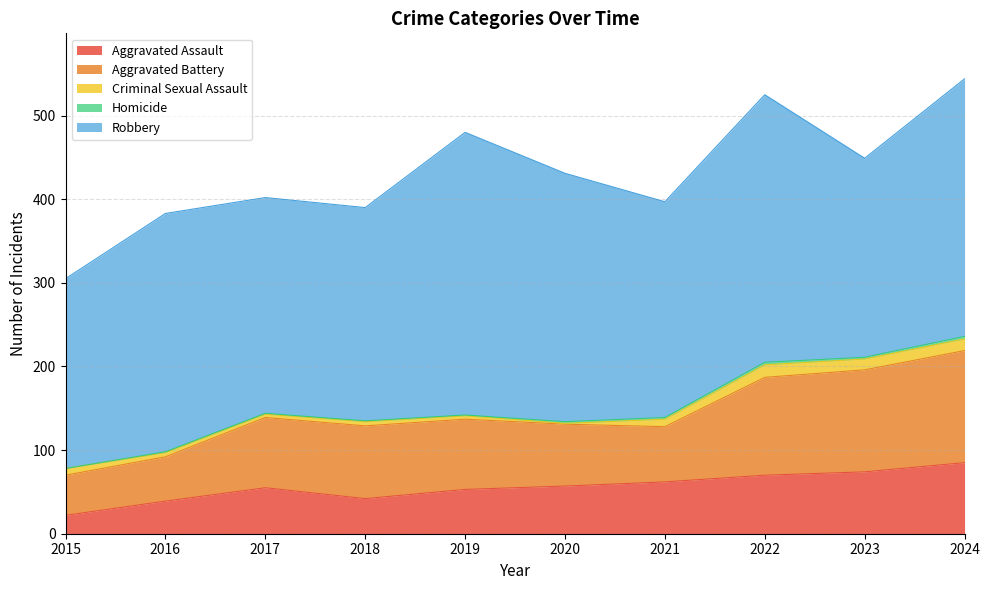

Between 2020 and 2022, which series saw the biggest shift?

Aggravated Battery